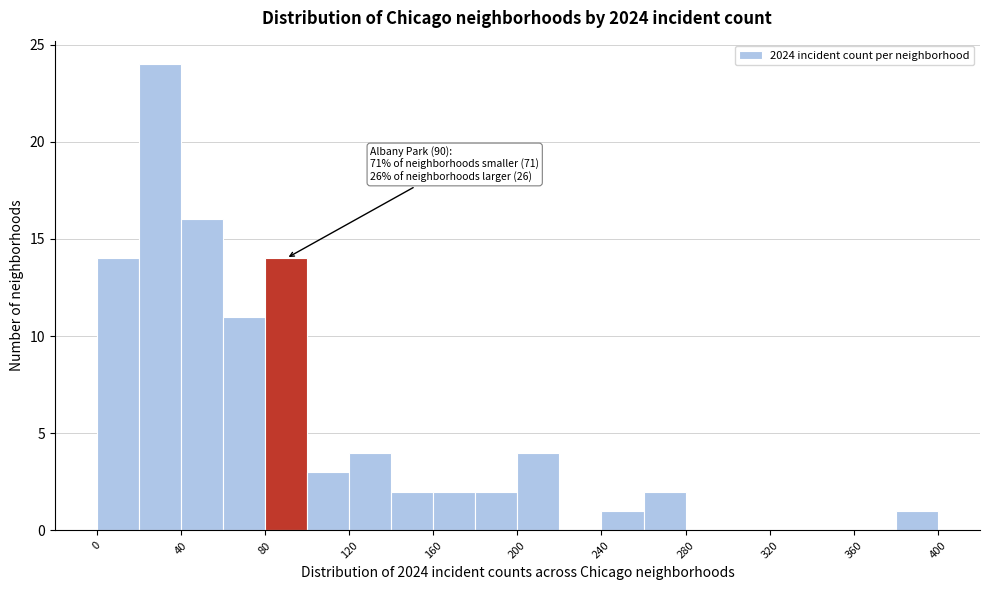

Over which range of the x-axis is the bar tallest?

20 to 40